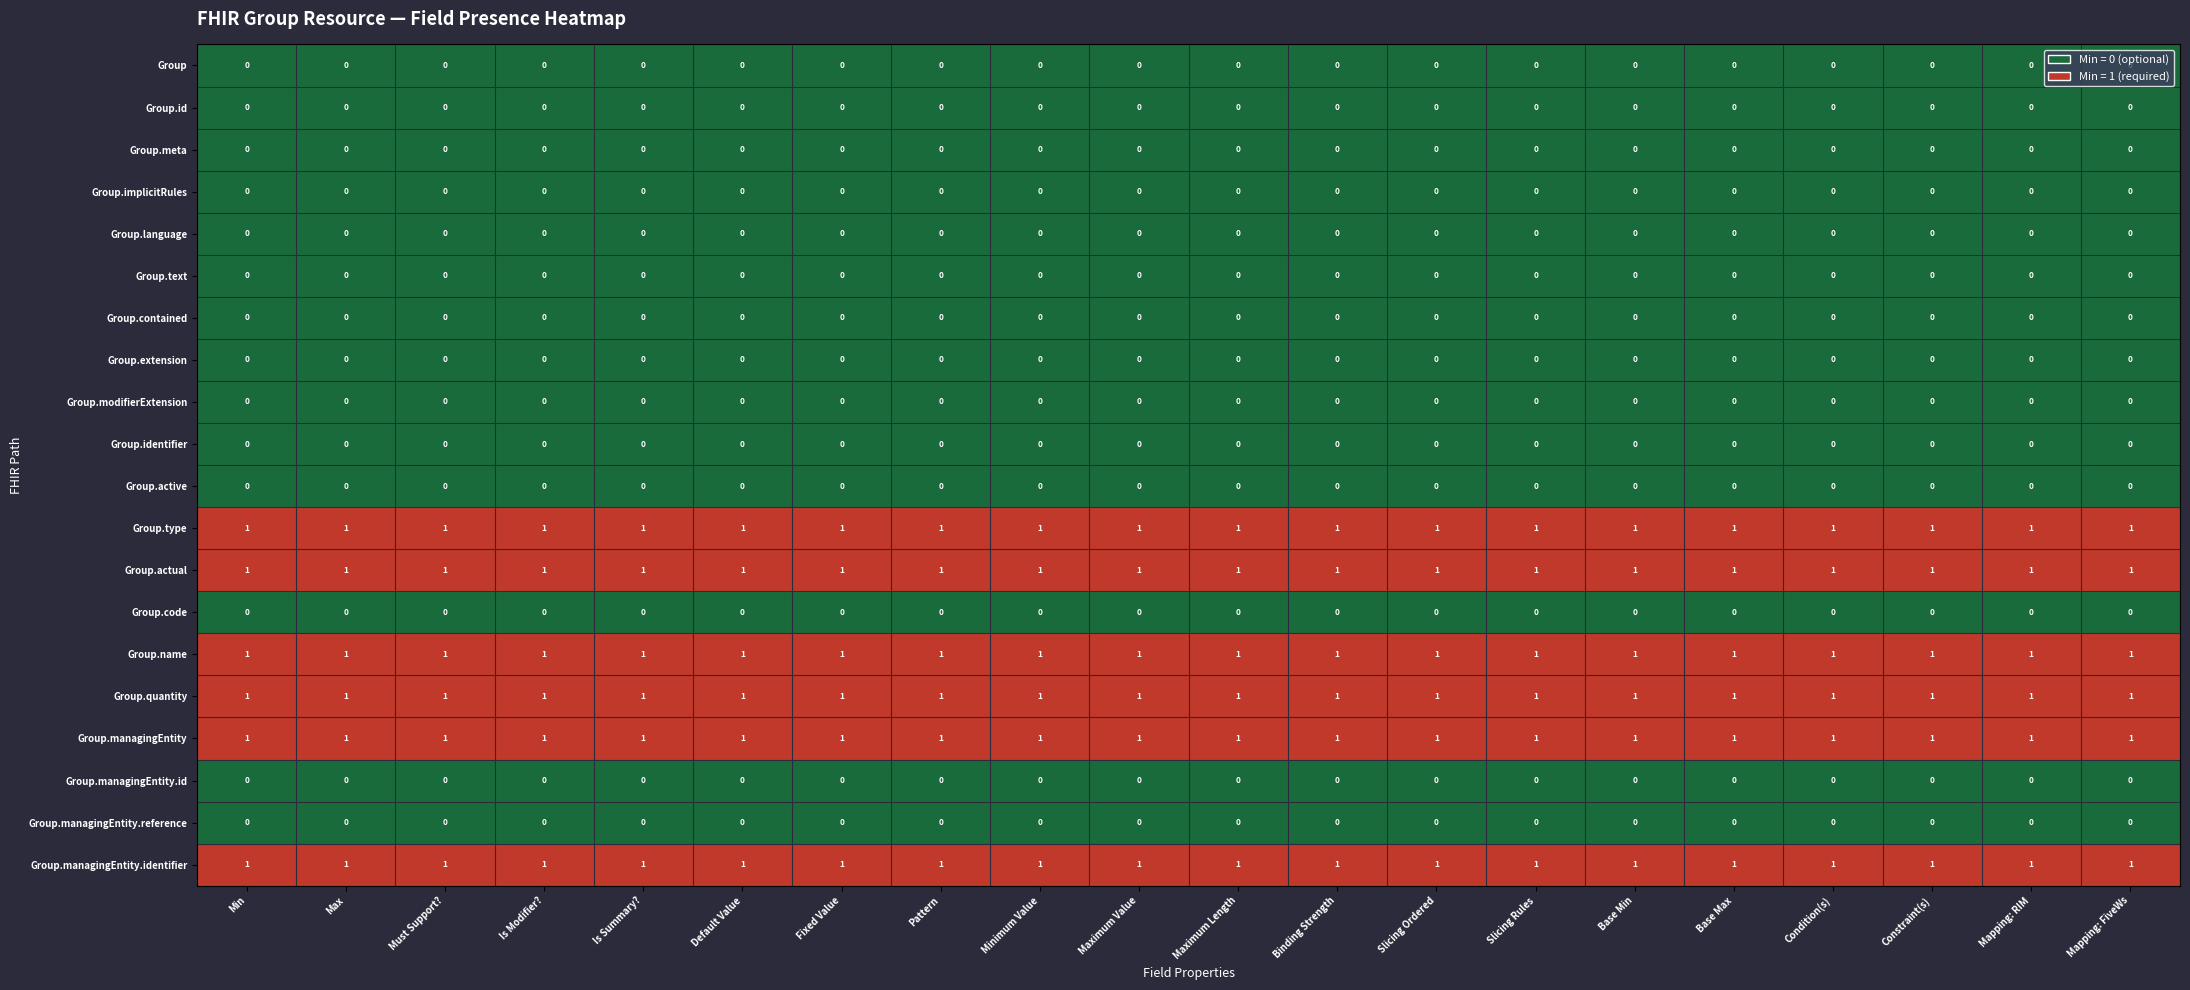

What is the total value across all series at Mapping: FiveWs?

6